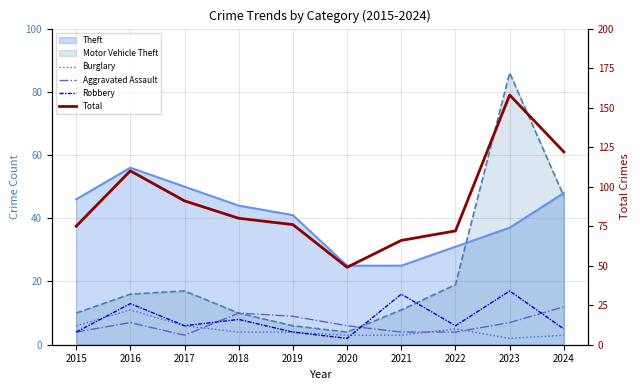

What is the spread (max minus min) of values at 2023?

156